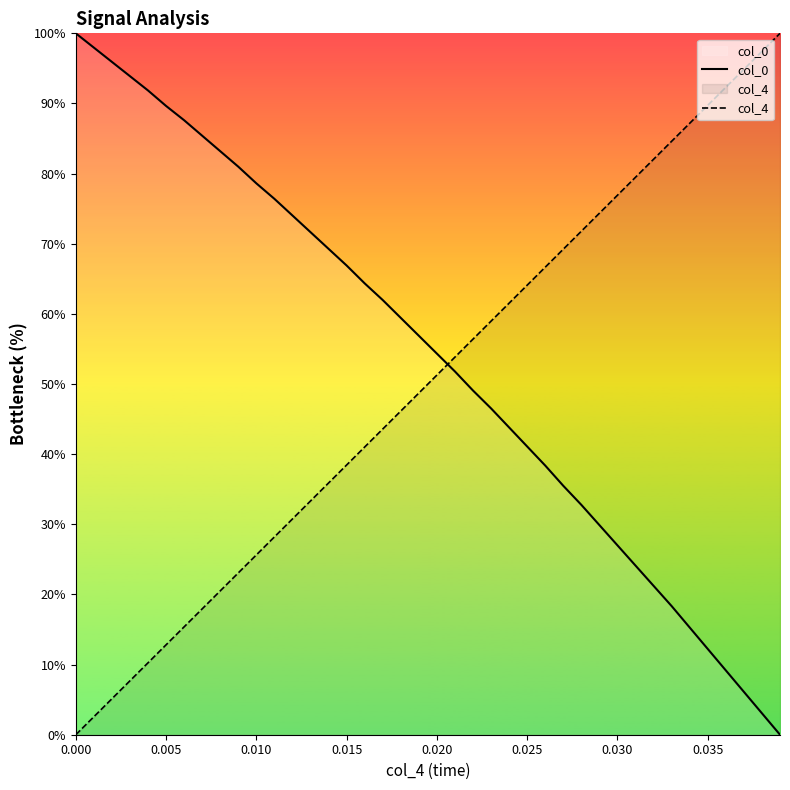

What is the highest value of the col_0 series?

100.0